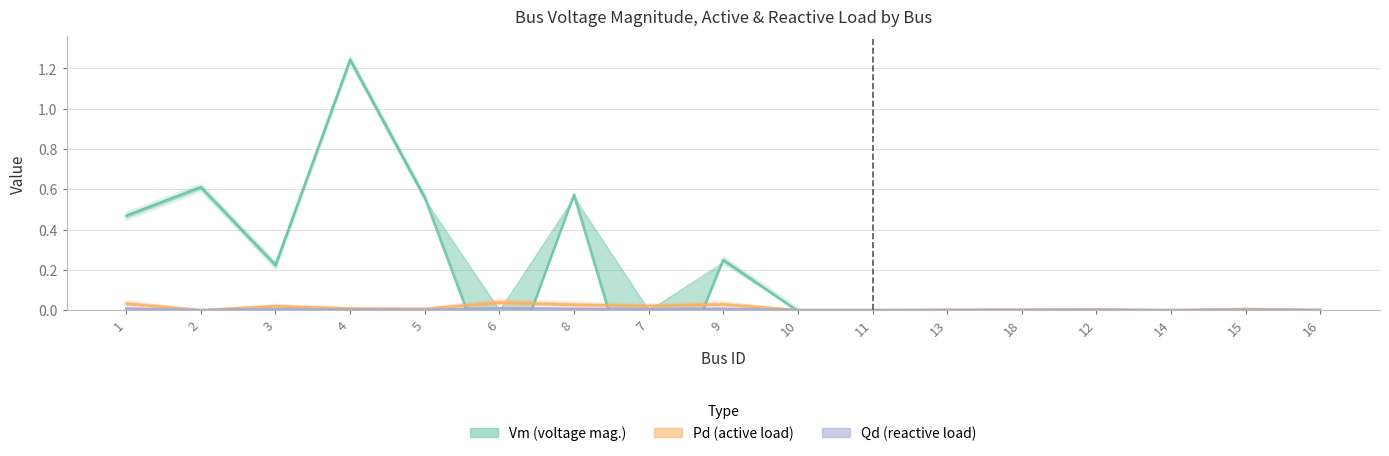

What is the label of the 12th point from the left?

13